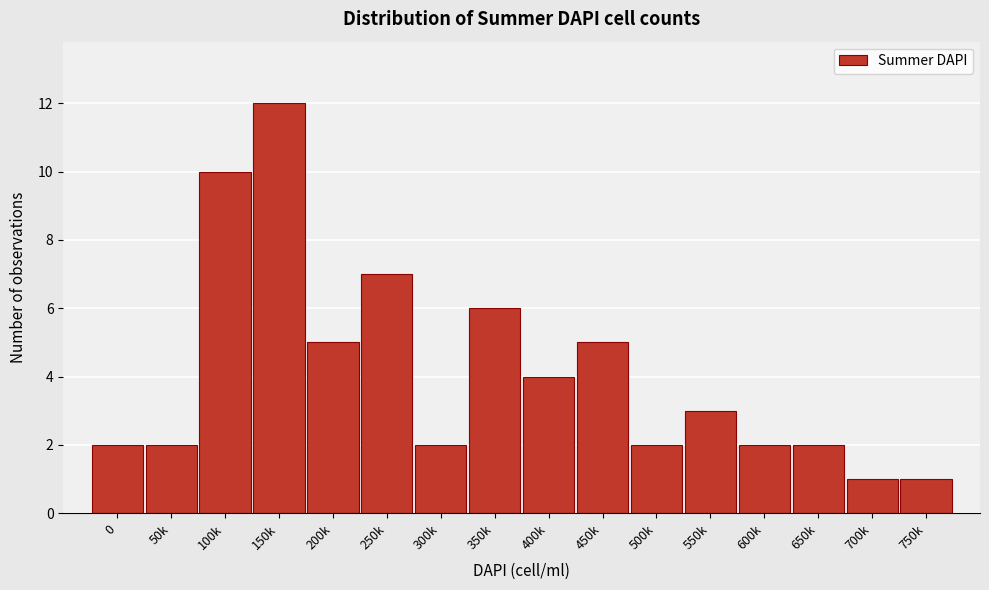

Reading left to right, list all the values displayed in this chart.

2	2	10	12	5	7	2	6	4	5	2	3	2	2	1	1